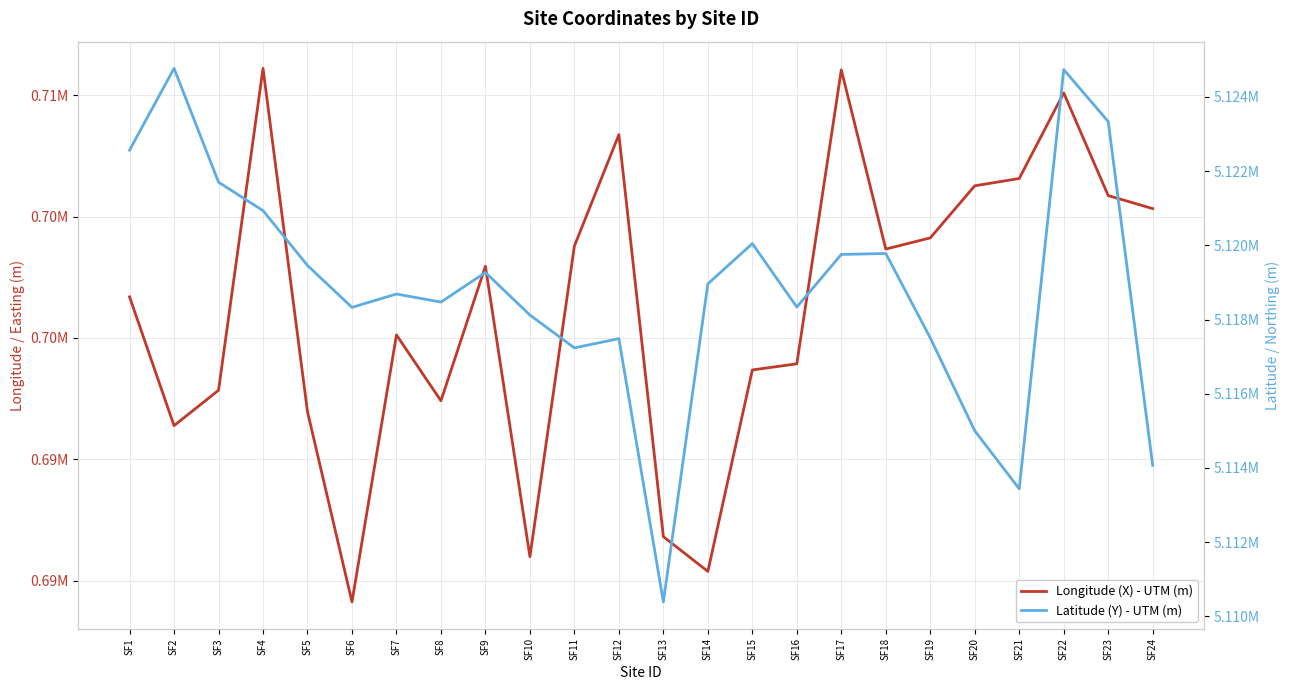

Which series has the widest spread of values?

Longitude (X) - UTM (m)